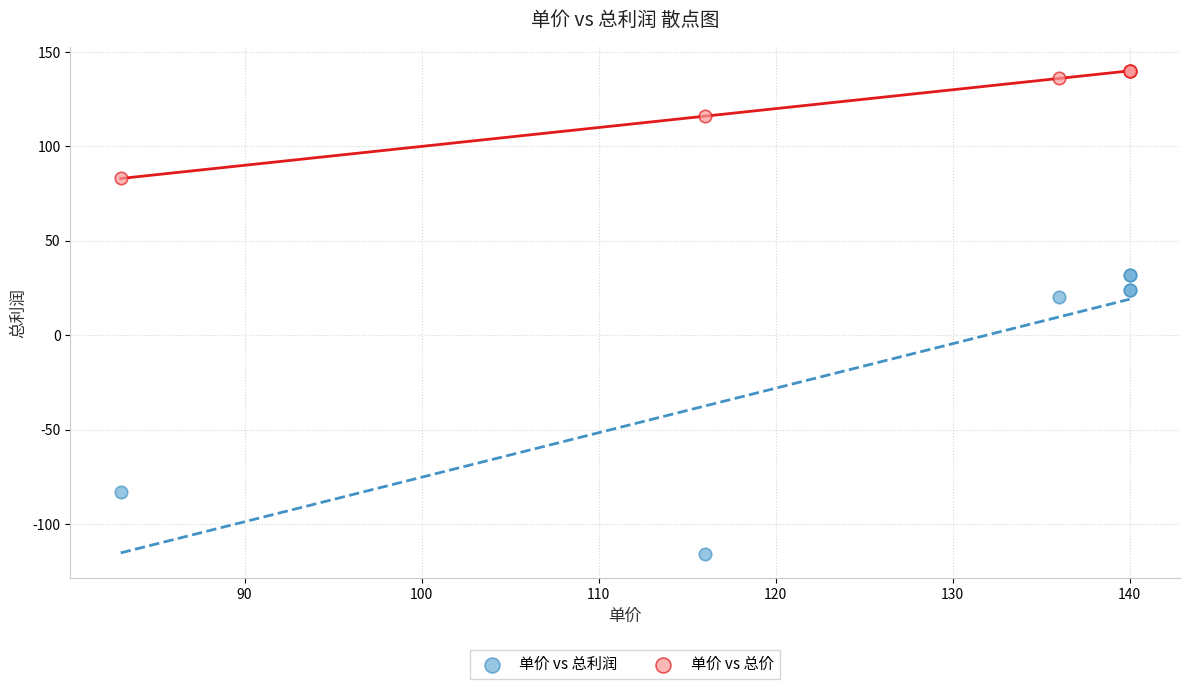

In the 单价 vs 总利润 series, what Y value is closest to -42?

-83